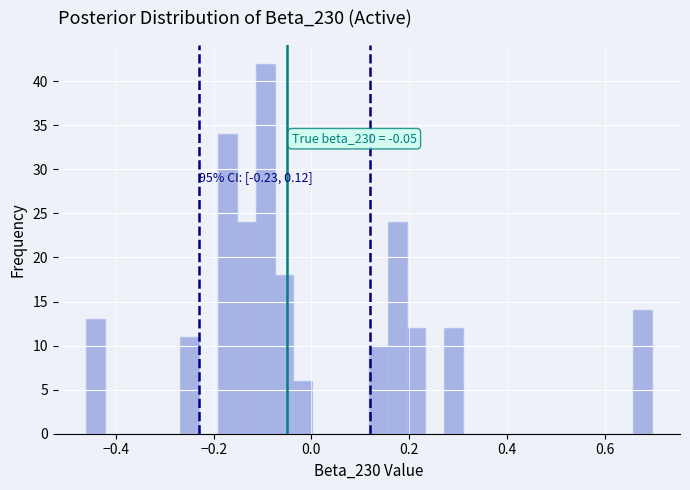

Around what value on the x-axis is the tallest bar? Give the approximate position of its centre, as read against the axis.

-0.10